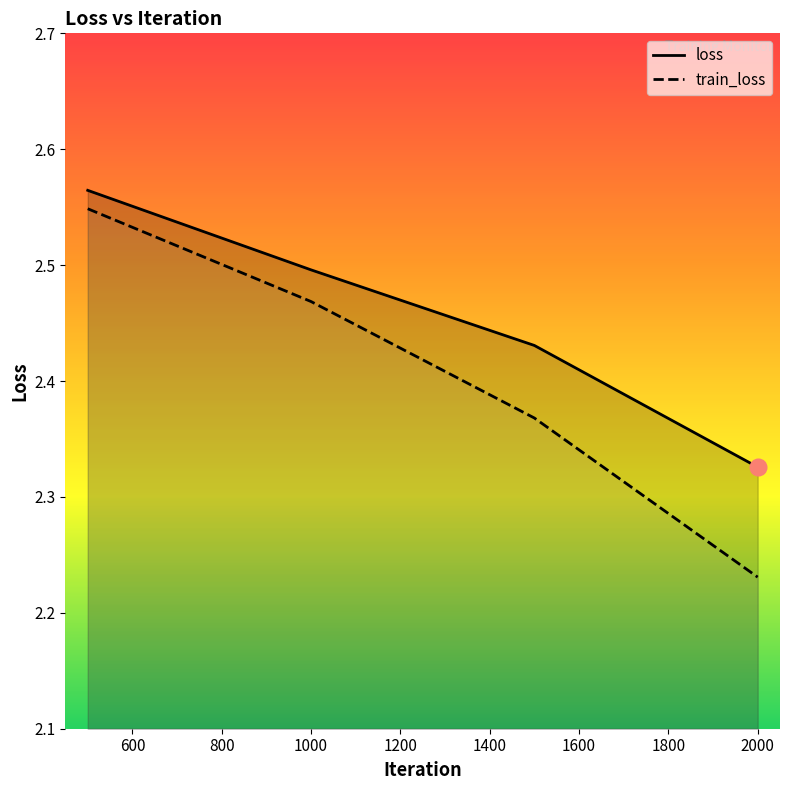

Is the value of train_loss at 2000 greater than the value of loss at 1000?

No